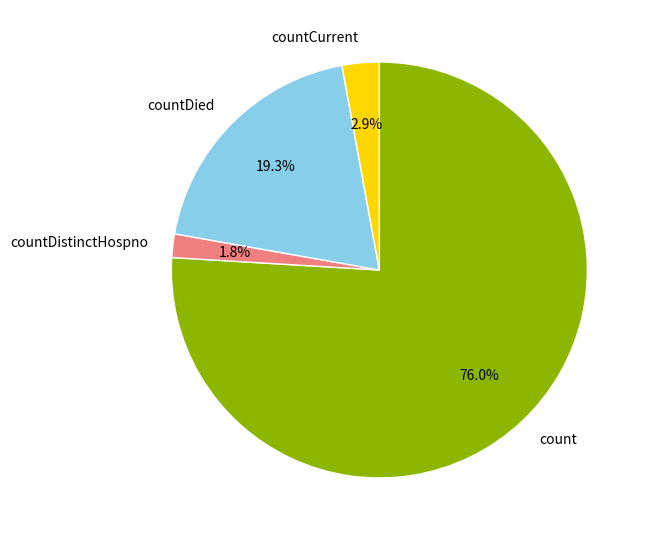

Which category has the biggest portion of the pie?

count